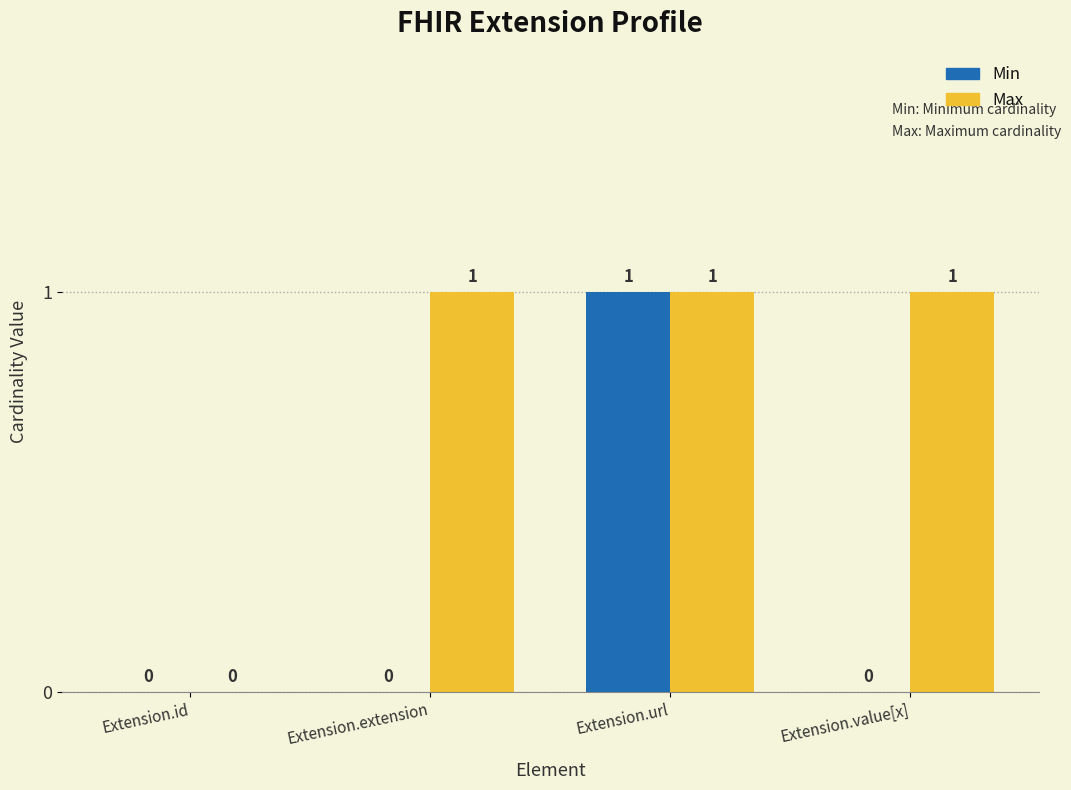

What is the sum of all Min values?

1